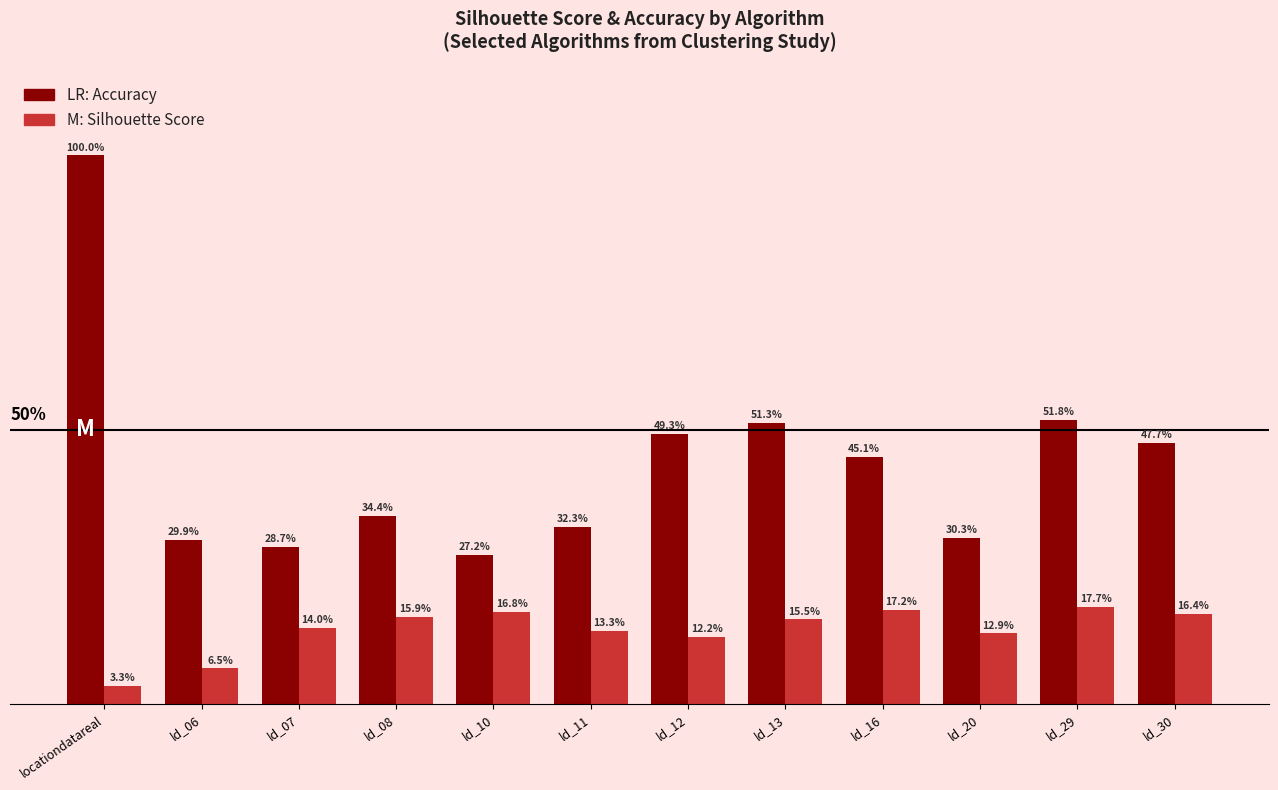

Which label corresponds to the largest value in the chart?

locationdatareal